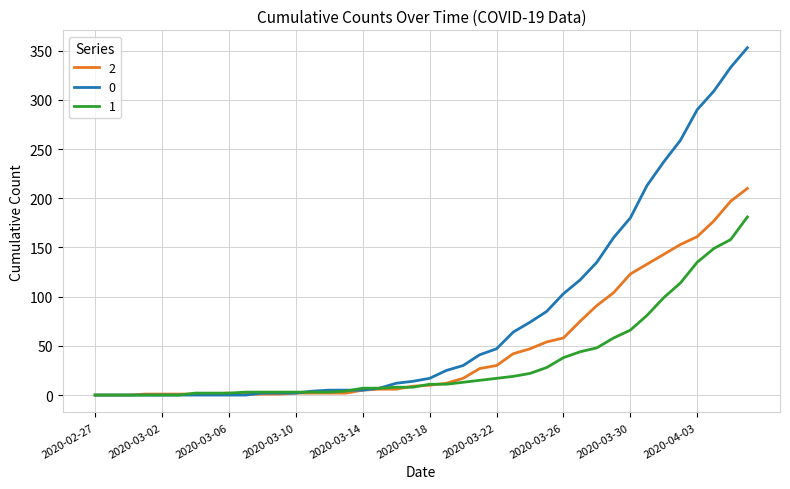

List the series in order of their peak value, highest first.

0, 2, 1